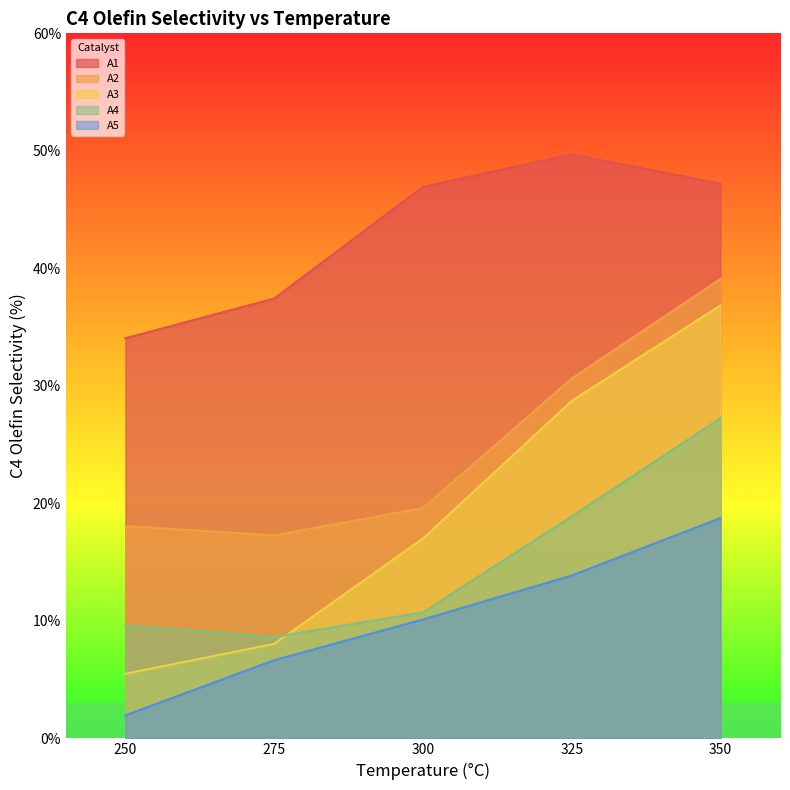

True or false: A2 and A3 cross at least once.

False